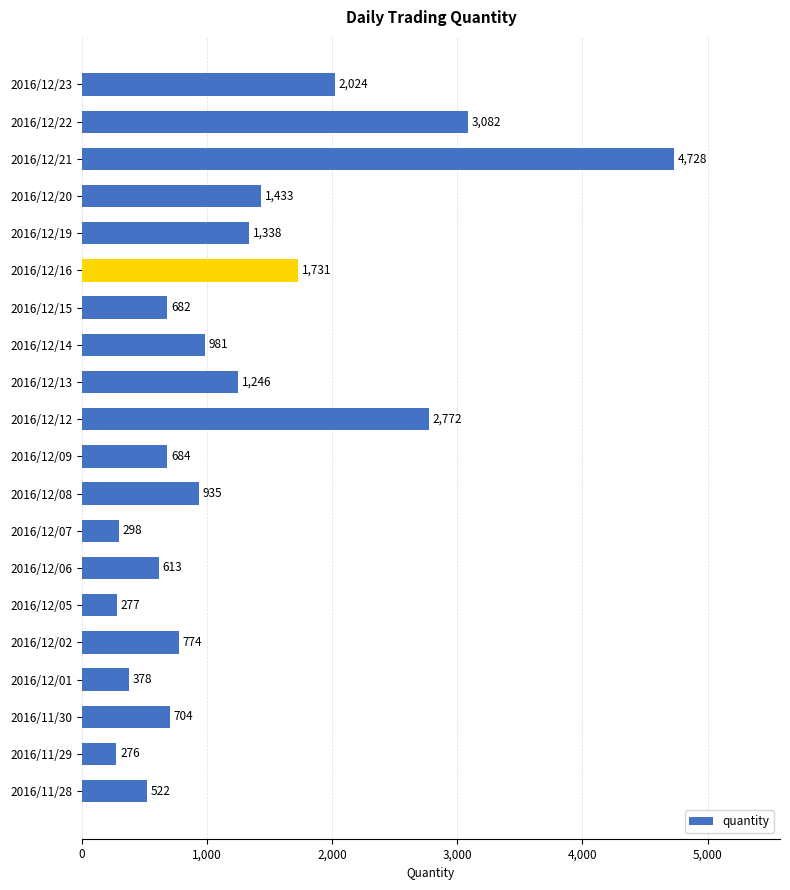

What is the difference between the maximum and minimum values?

4452